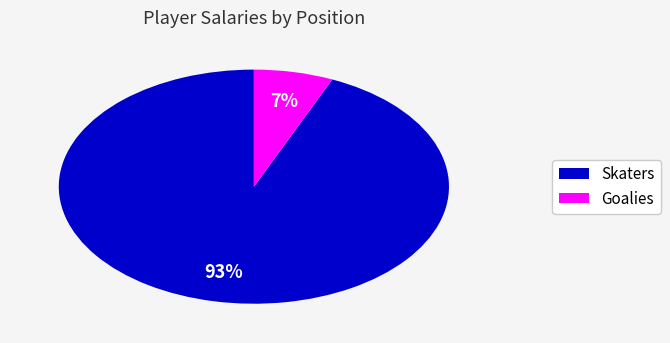

To the nearest percent, what is the average slice percentage?

50%